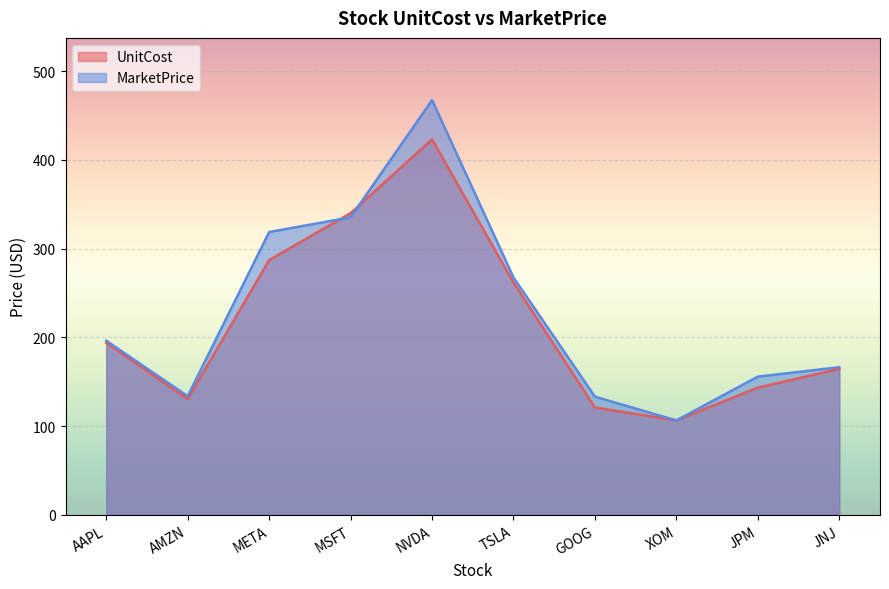

What is the difference between the MarketPrice values at XOM and NVDA?

360.9